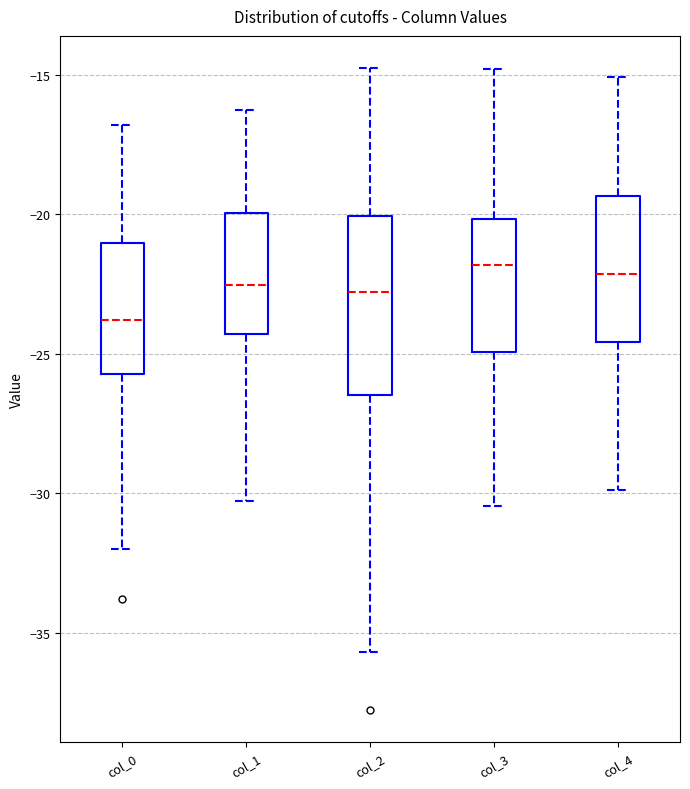

Reading left to right, transcribe this box plot: for each box, give where its median line is, the range the box spans, and where its two whiskers end, as read against the y-axis. The values are not printed on the chart, so give them approximately, as read against the axis.

col_0: median -24.0, box -25.5 to -21.0, whiskers -32.0 to -17.0
col_1: median -22.5, box -24.5 to -20.0, whiskers -30.5 to -16.5
col_2: median -23.0, box -26.5 to -20.0, whiskers -35.5 to -15.0
col_3: median -22.0, box -25.0 to -20.0, whiskers -30.5 to -15.0
col_4: median -22.0, box -24.5 to -19.5, whiskers -30.0 to -15.0